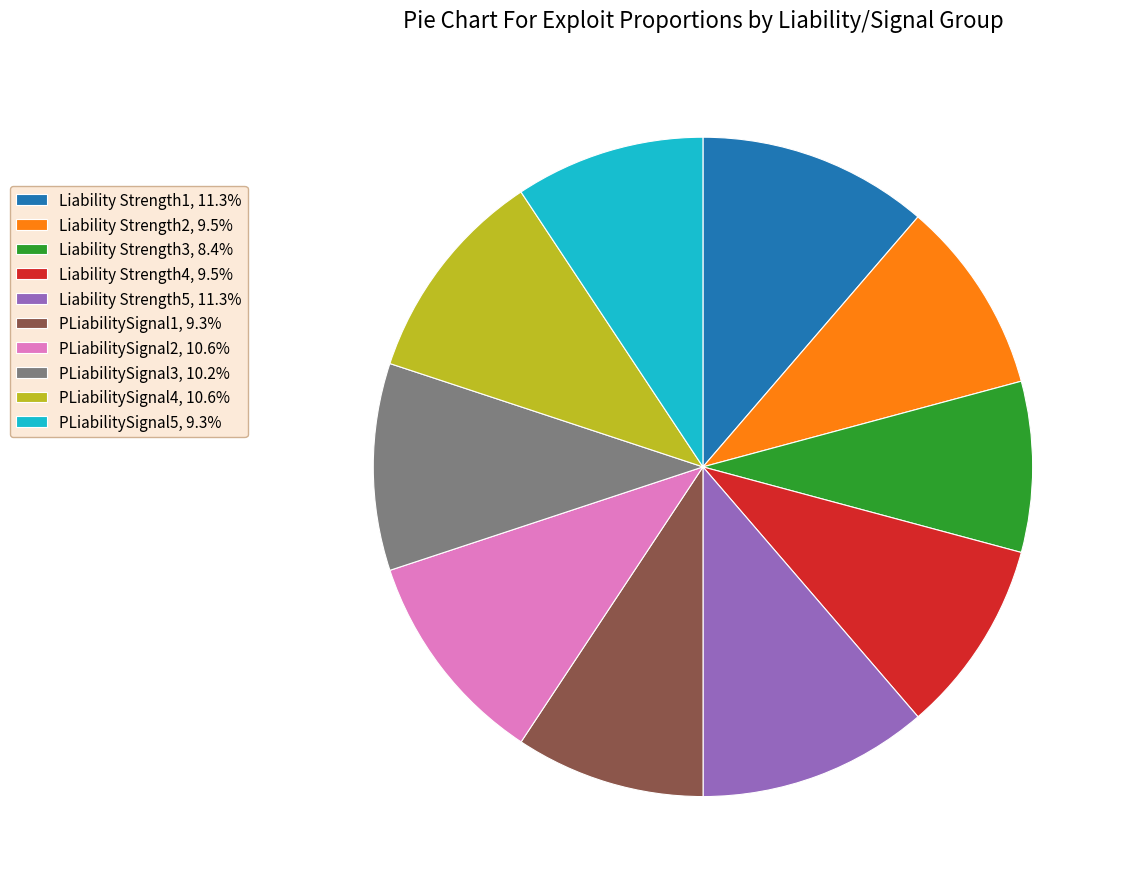

How many segments does this pie chart have?

10